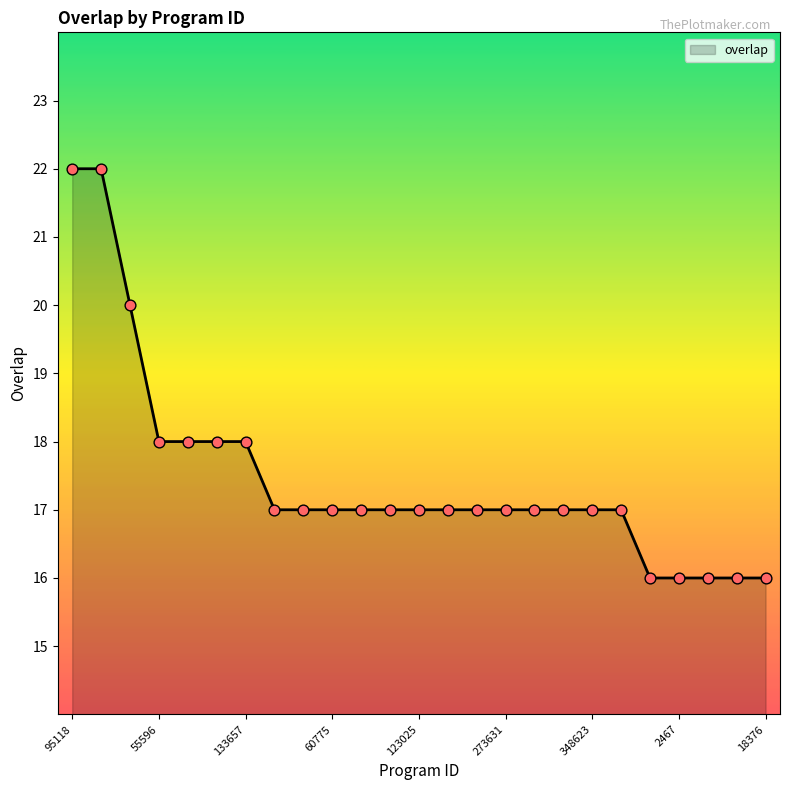

What is the smallest value displayed?

16